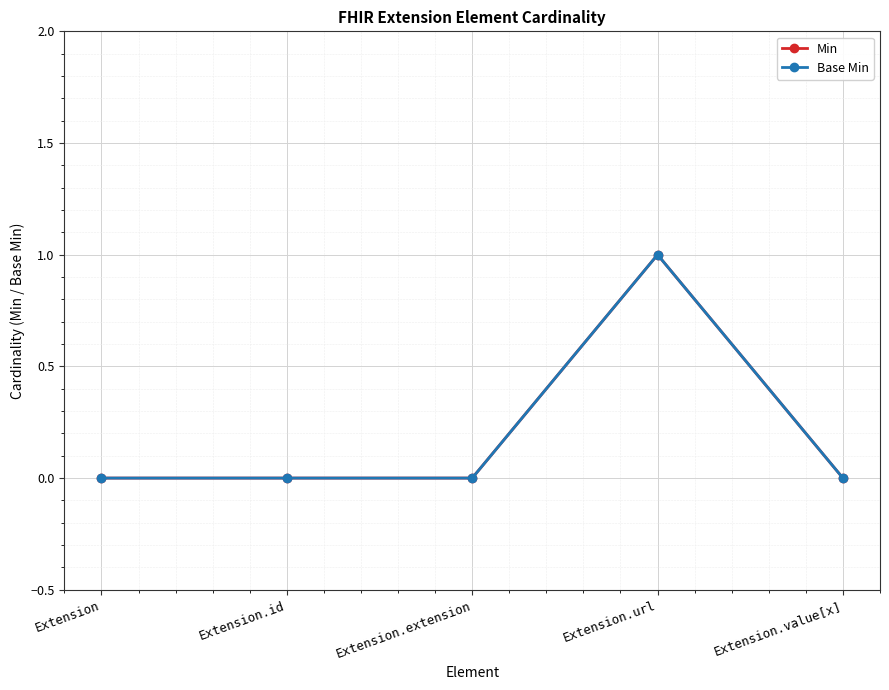

Which series has the largest range (max minus min)?

Min